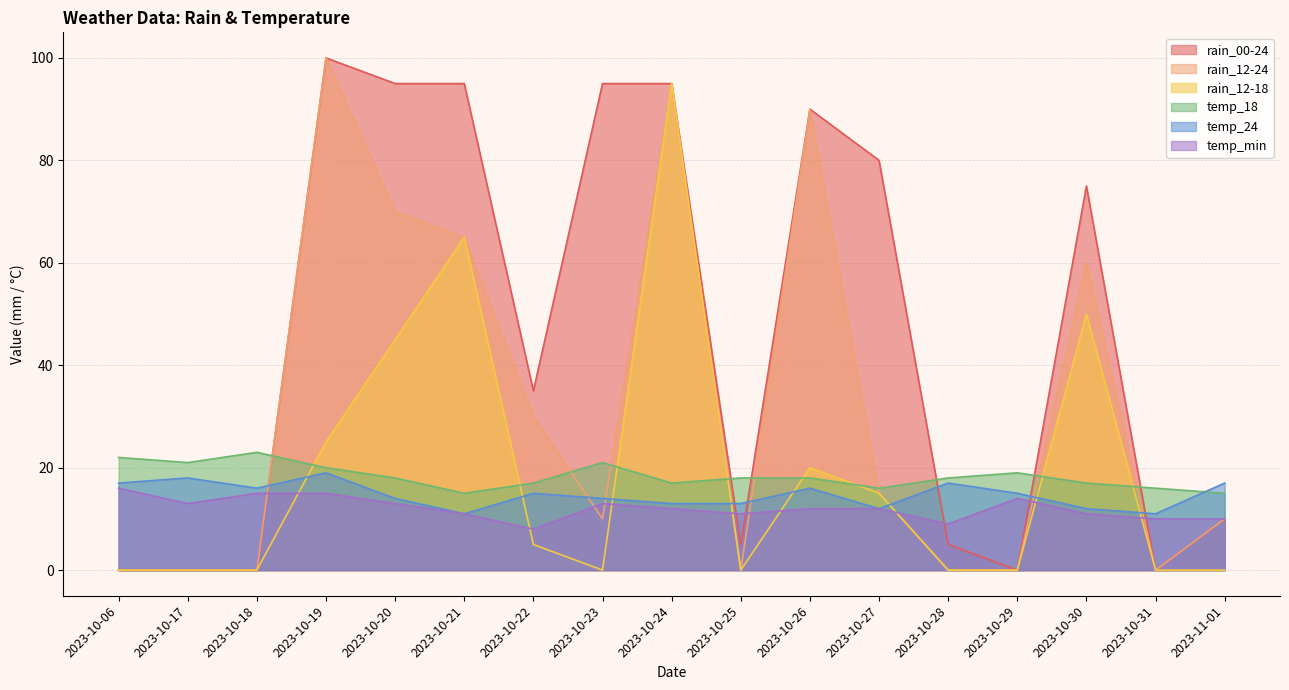

Rank the series by their maximum value, from lowest to highest.

temp_min, temp_24, temp_18, rain_12-18, rain_00-24, rain_12-24